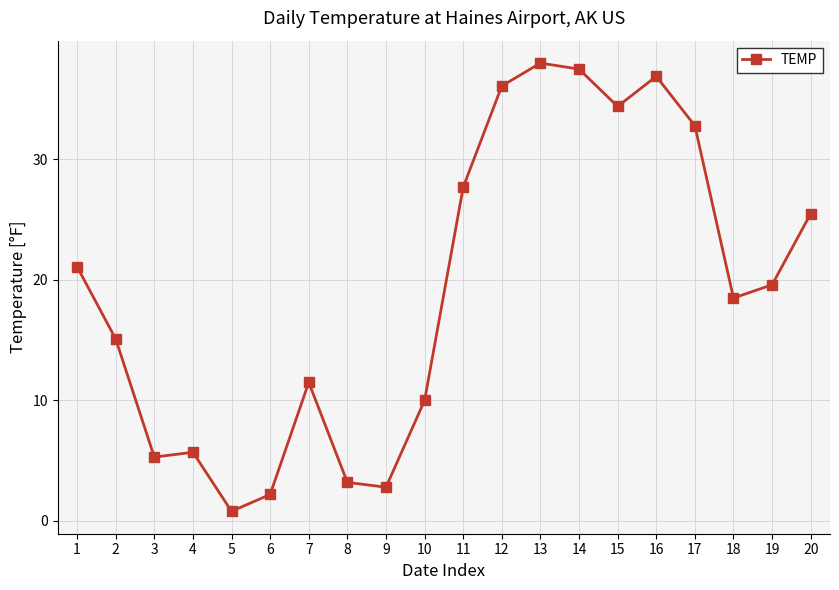

What is the value of the 18th point from the left?

18.5